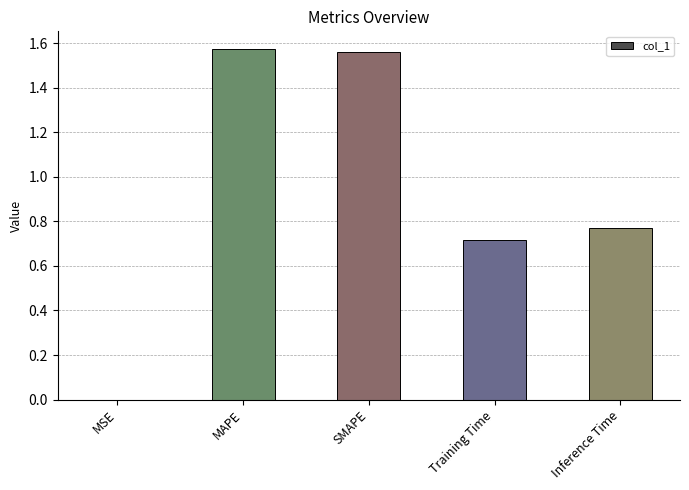

The chart shows a value of 0.4 at Inference Time. True or false?

False